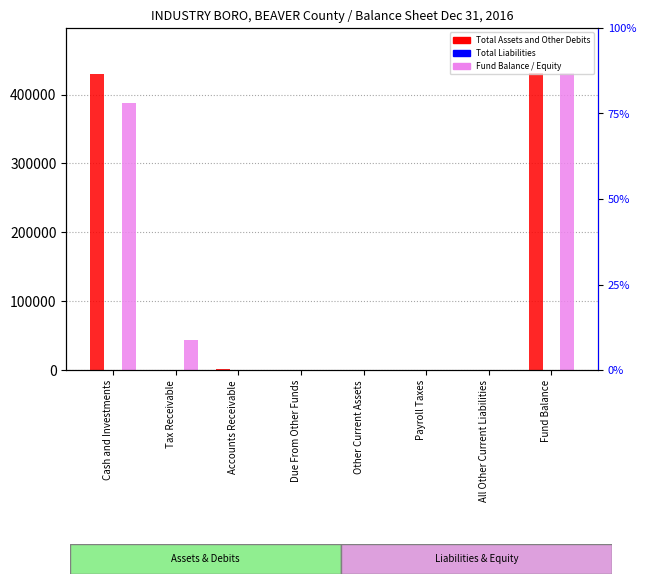

At which label does Total Fund and Account Group Equity reach its peak?

Fund Balance